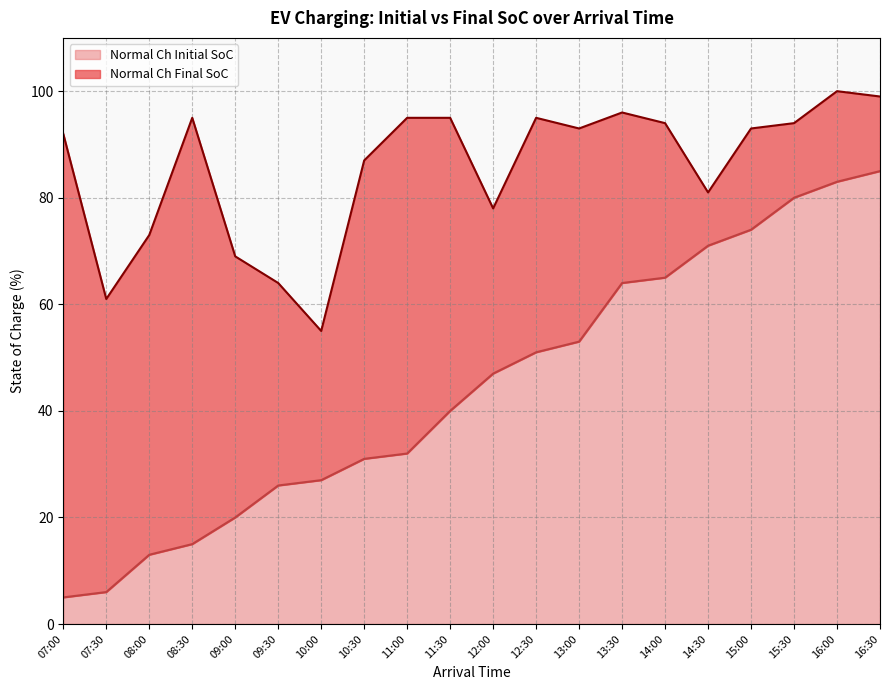

What is the difference between the second highest and second lowest values in the Normal Ch Final SoC series?

38